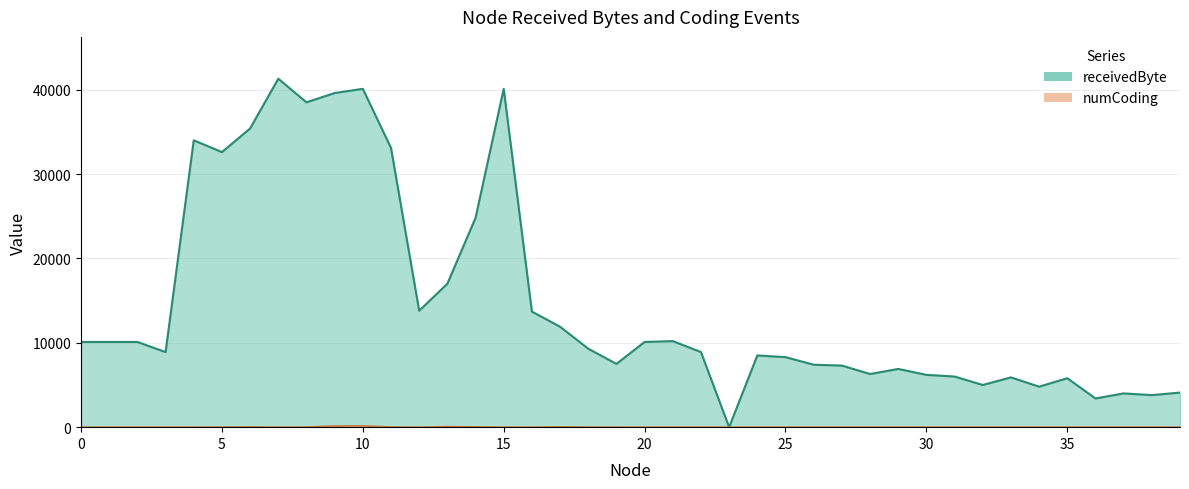

Where is the first local maximum for receivedByte?

4